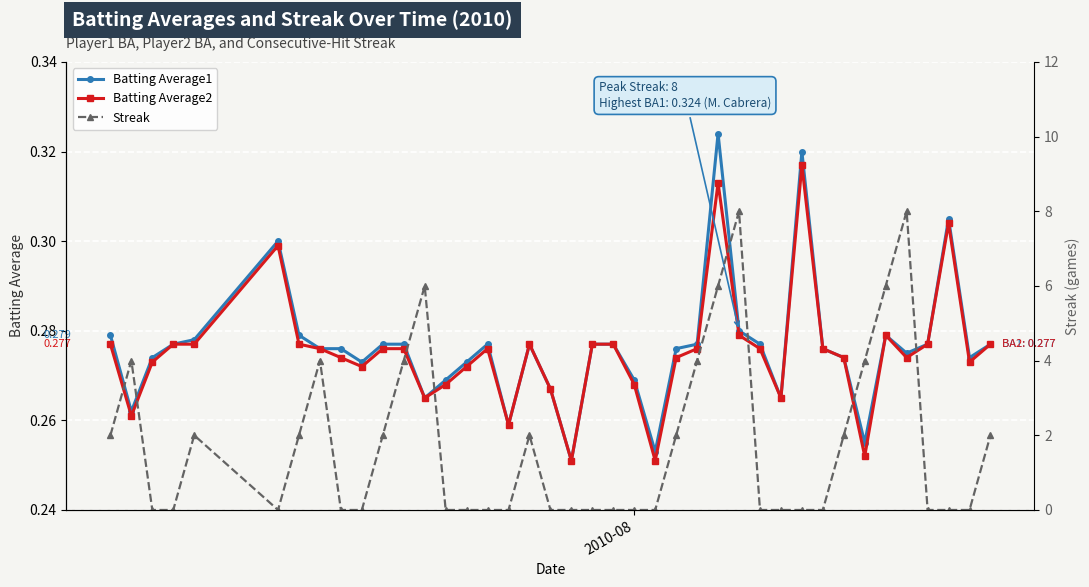

What is the difference between the second highest and minimum values in the Batting Average1 series?

0.1